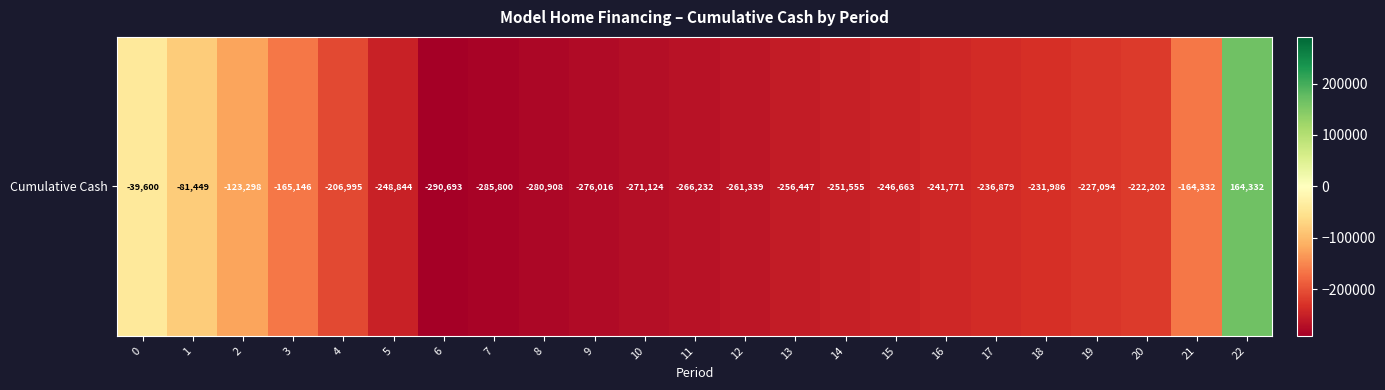

At which label is the value closest to -63180?

1